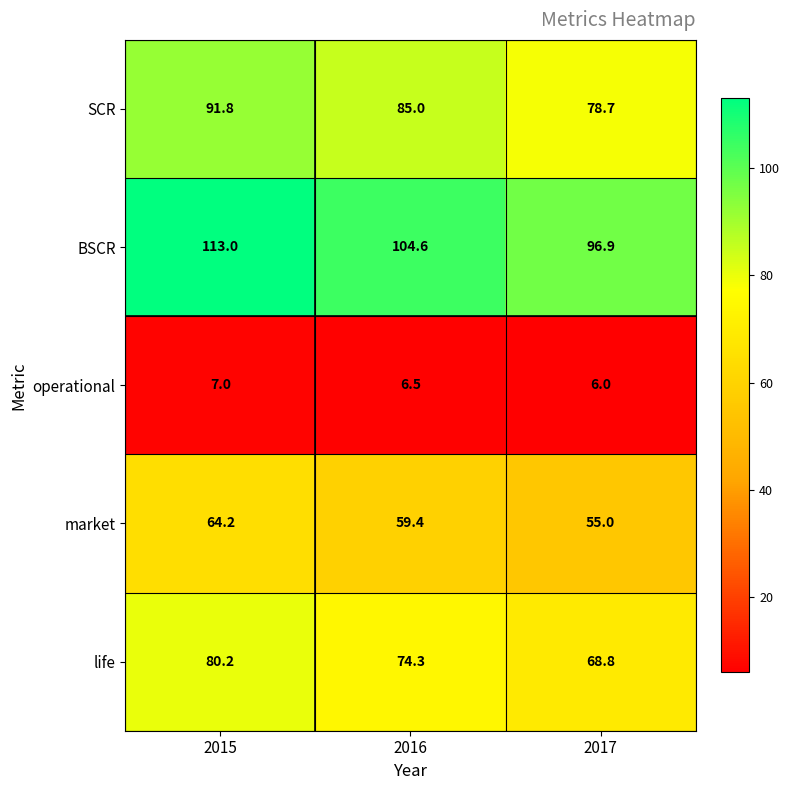

What is the sum of the SCR values at 2017 and 2015?

170.5